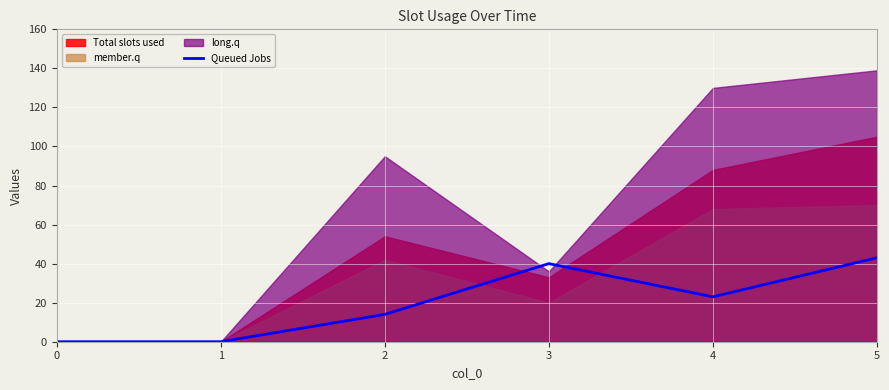

What is the average value?

20